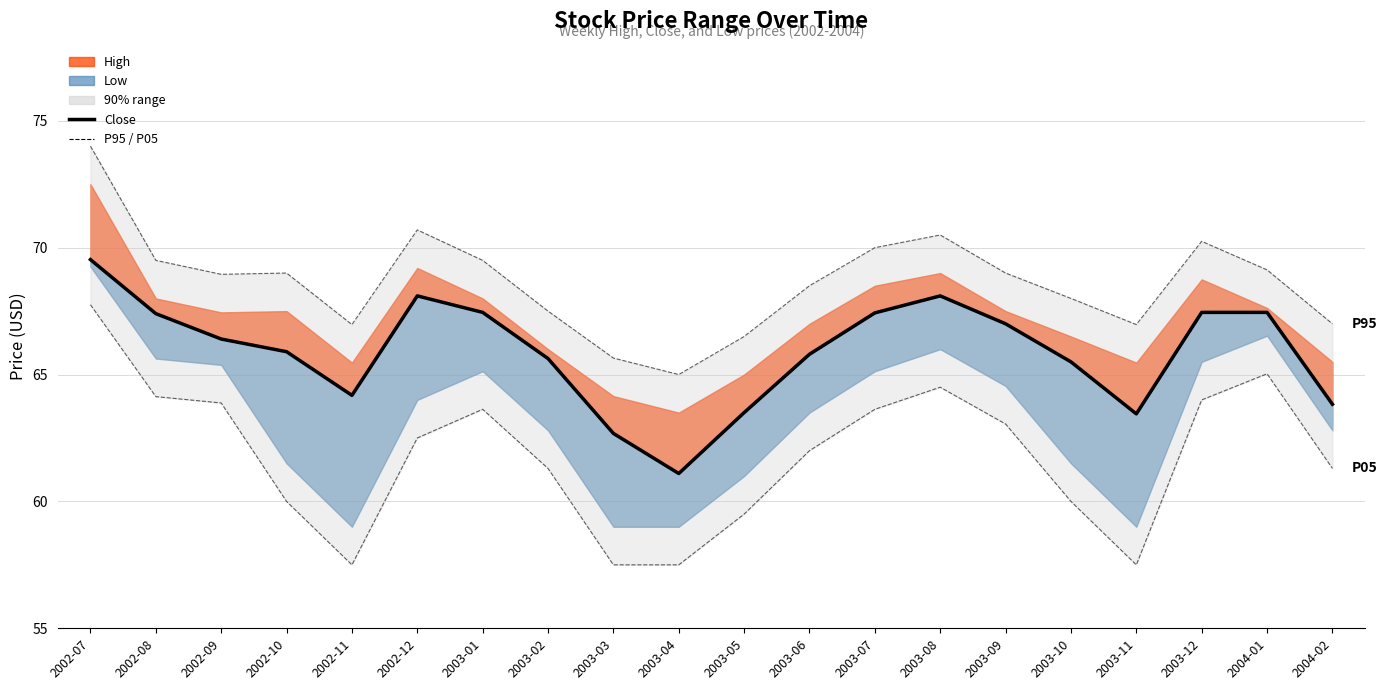

What is the label of the 17th point from the left?

2003-11